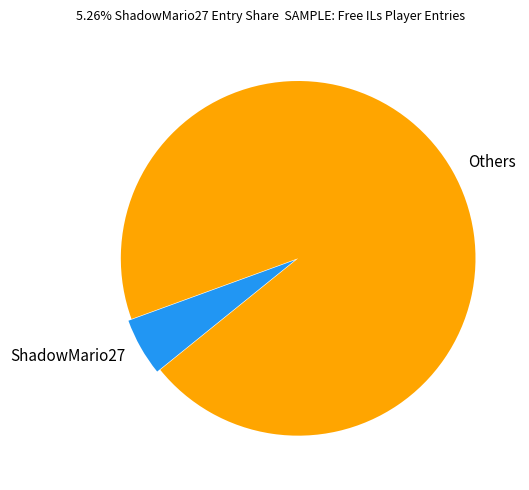

Count the number of slices in the pie.

2